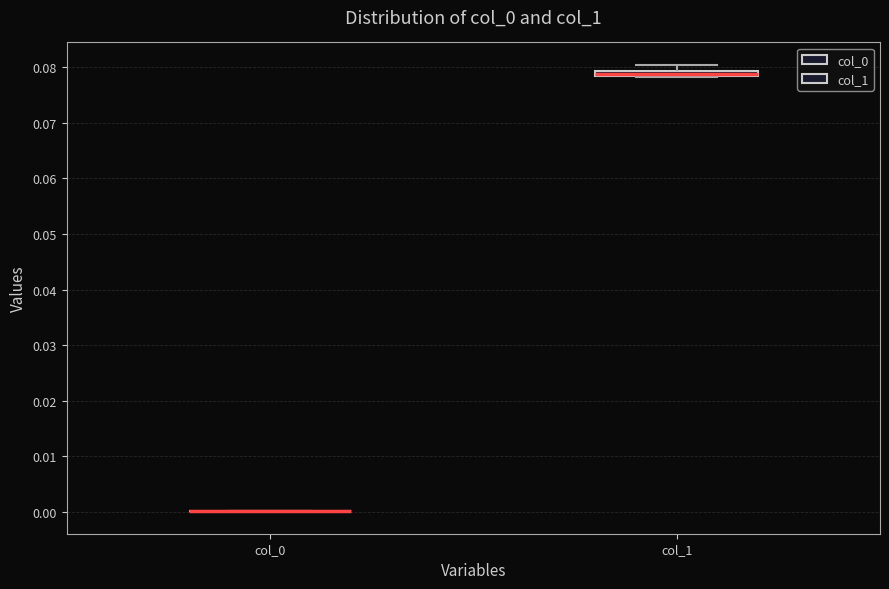

Where is the upper edge of the box for col_1 on the y-axis? The values are not printed on the chart, so give them approximately, as read against the axis.

0.079